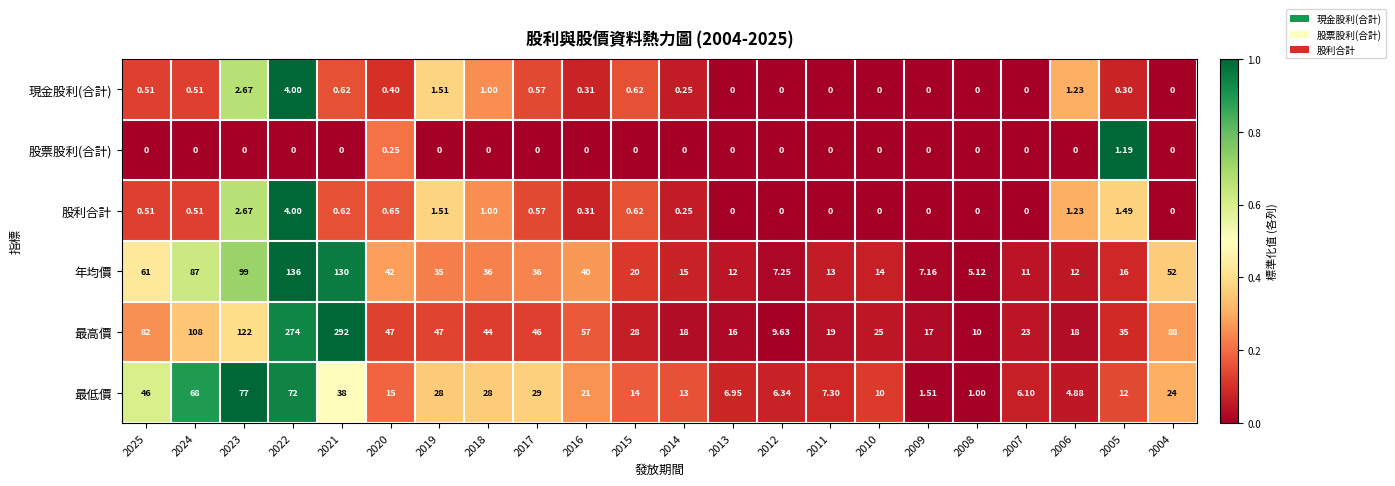

Is the value of 年均價 at 2005 greater than the value of 股票股利(合計) at 2018?

Yes